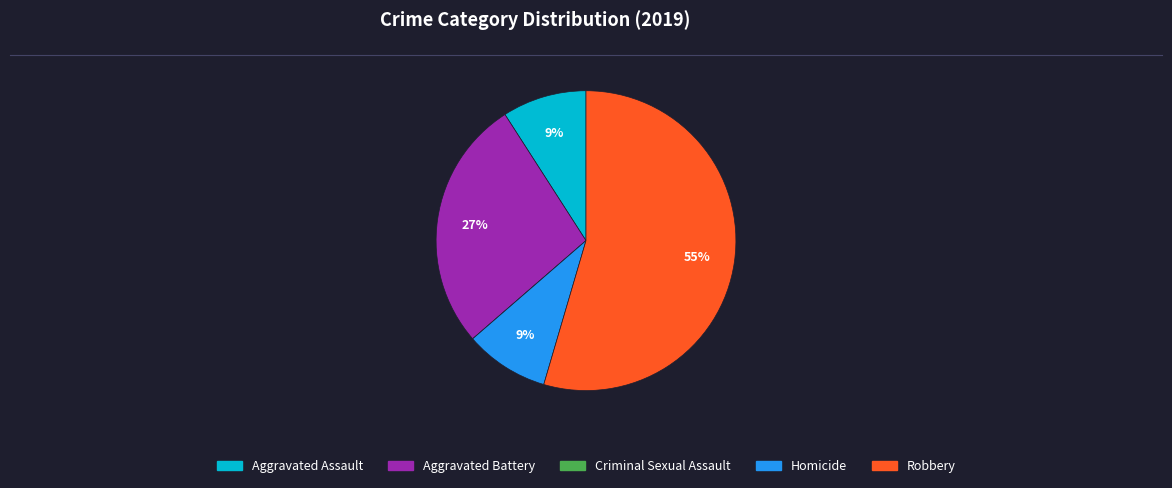

Which category has the biggest portion of the pie?

Robbery